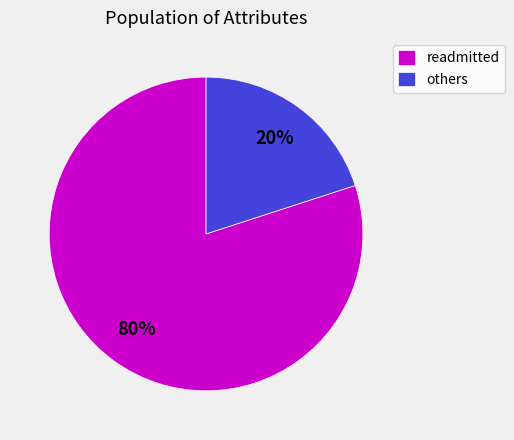

Combined, do readmitted and others account for over 50%?

Yes